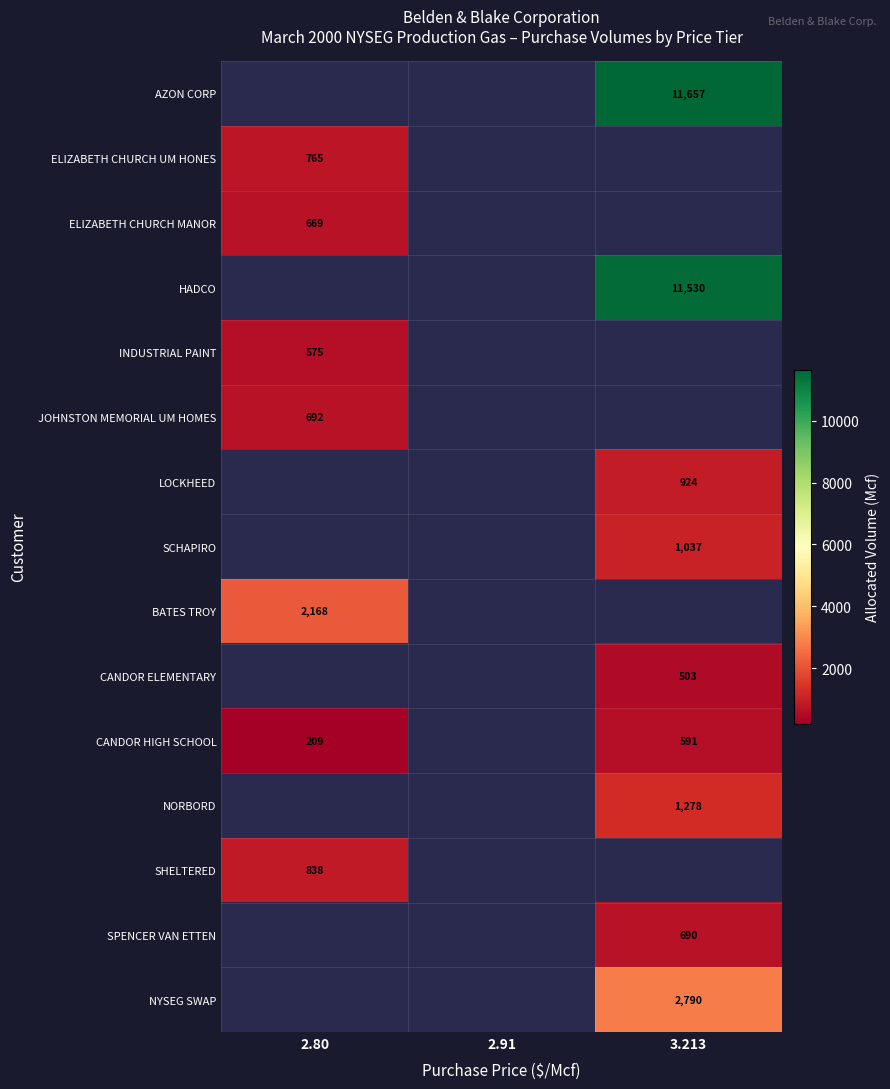

True or false: SHELTERED has a value of 174 at 2.80.

False